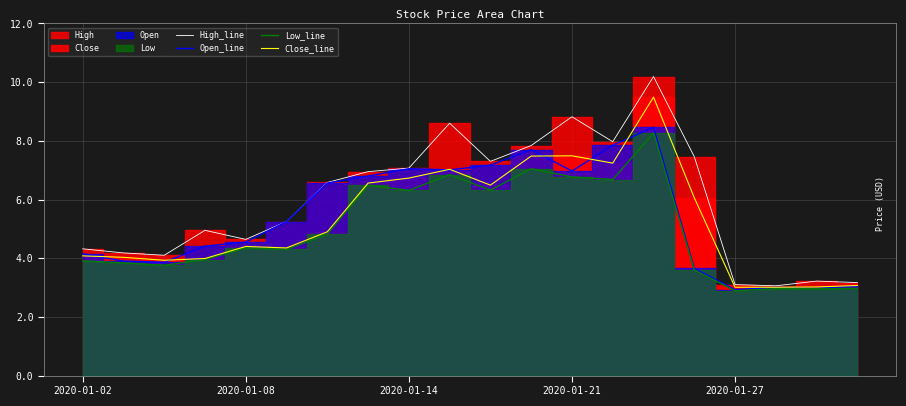

True or false: Low_line has a value of 4.3 at 5.

True